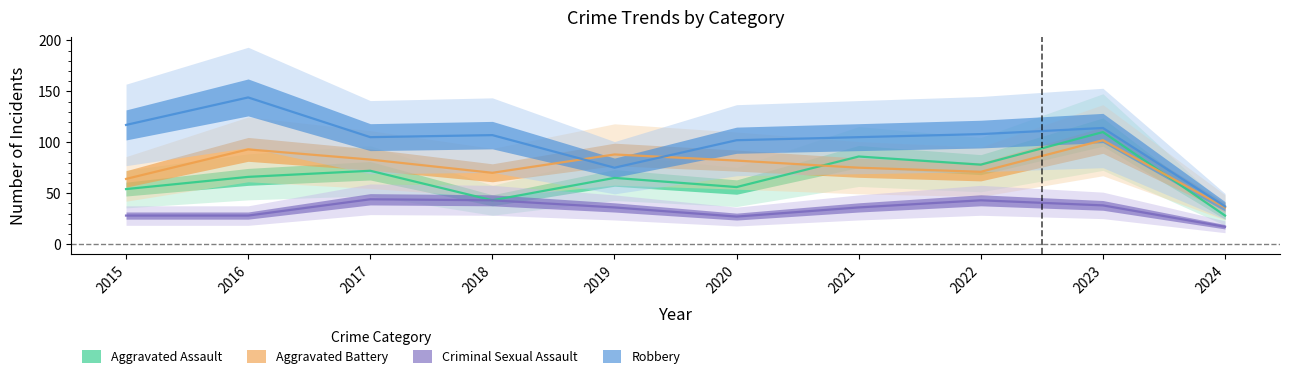

What is the difference between the maximum and minimum values in the Robbery series?

107